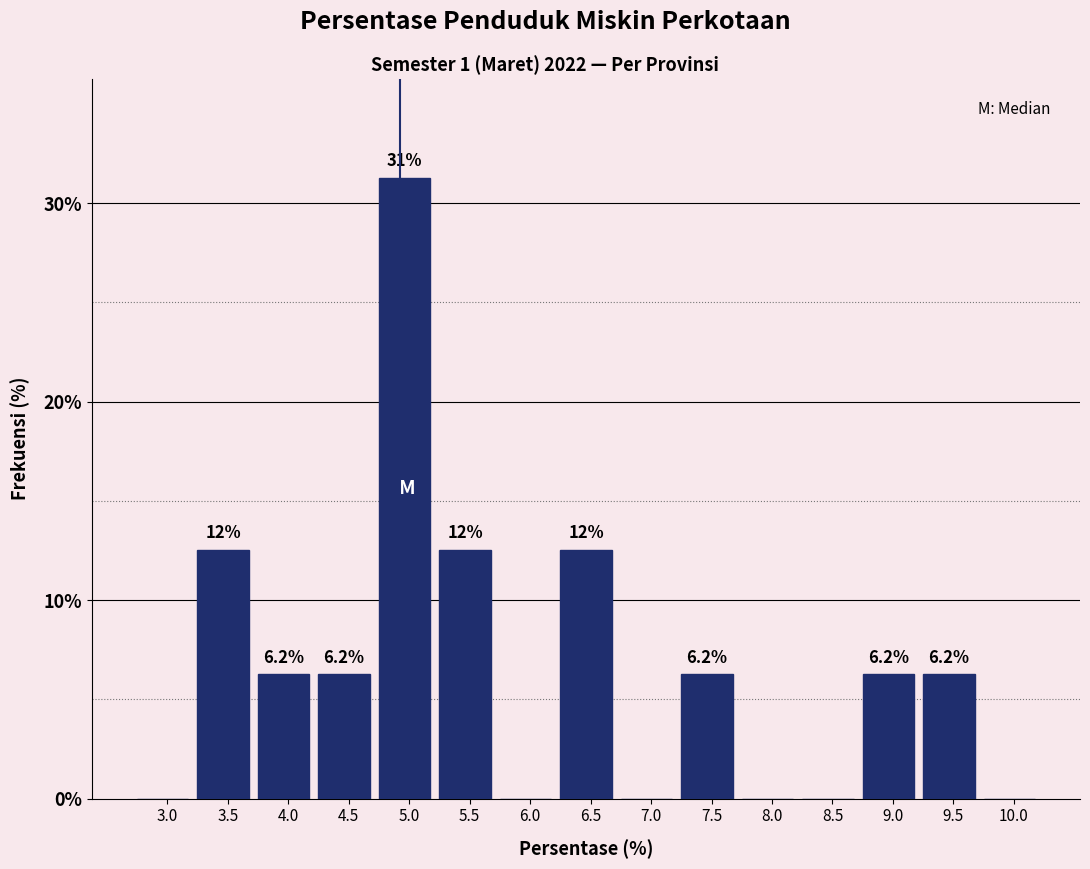

At which label does the data first exceed 6?

3.5